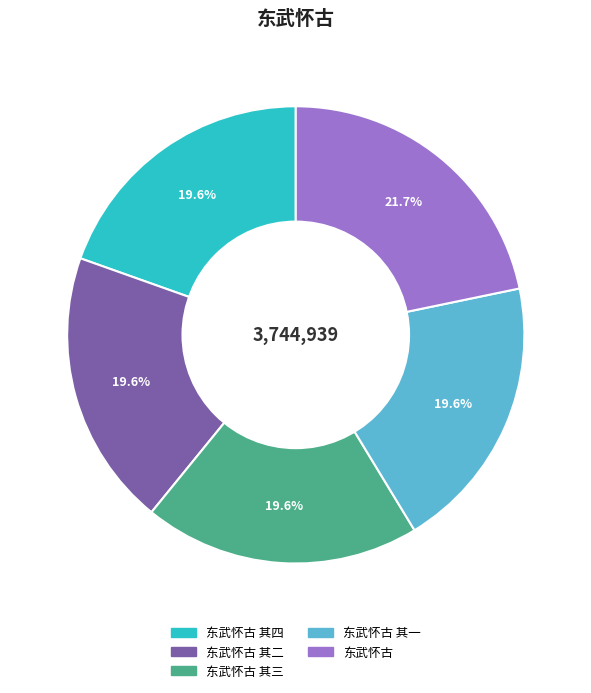

Is there any slice that represents more than half of the pie?

No